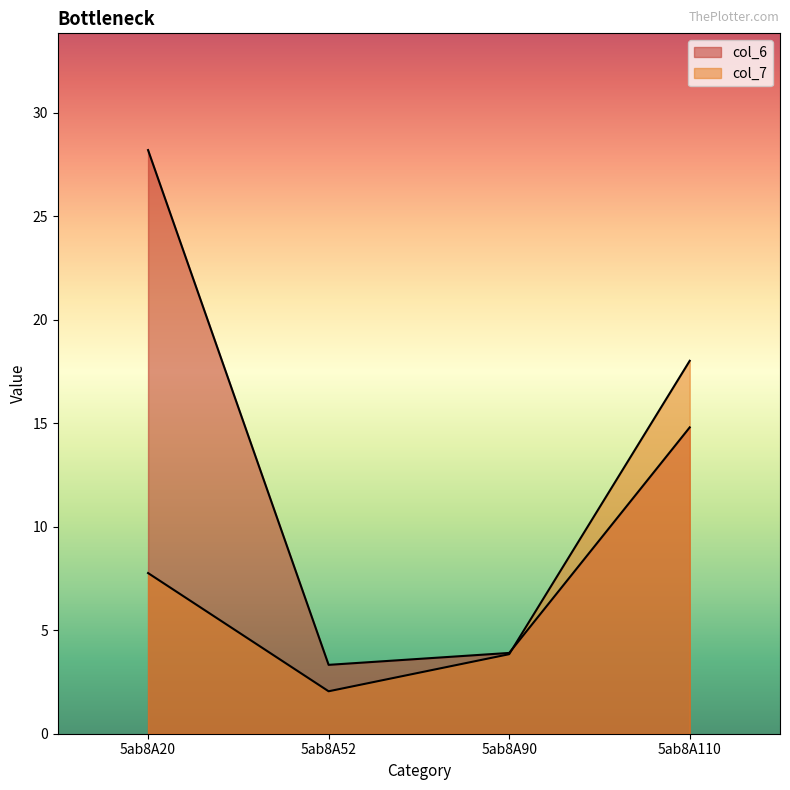

How many interior local valleys does the col_6 series have?

1